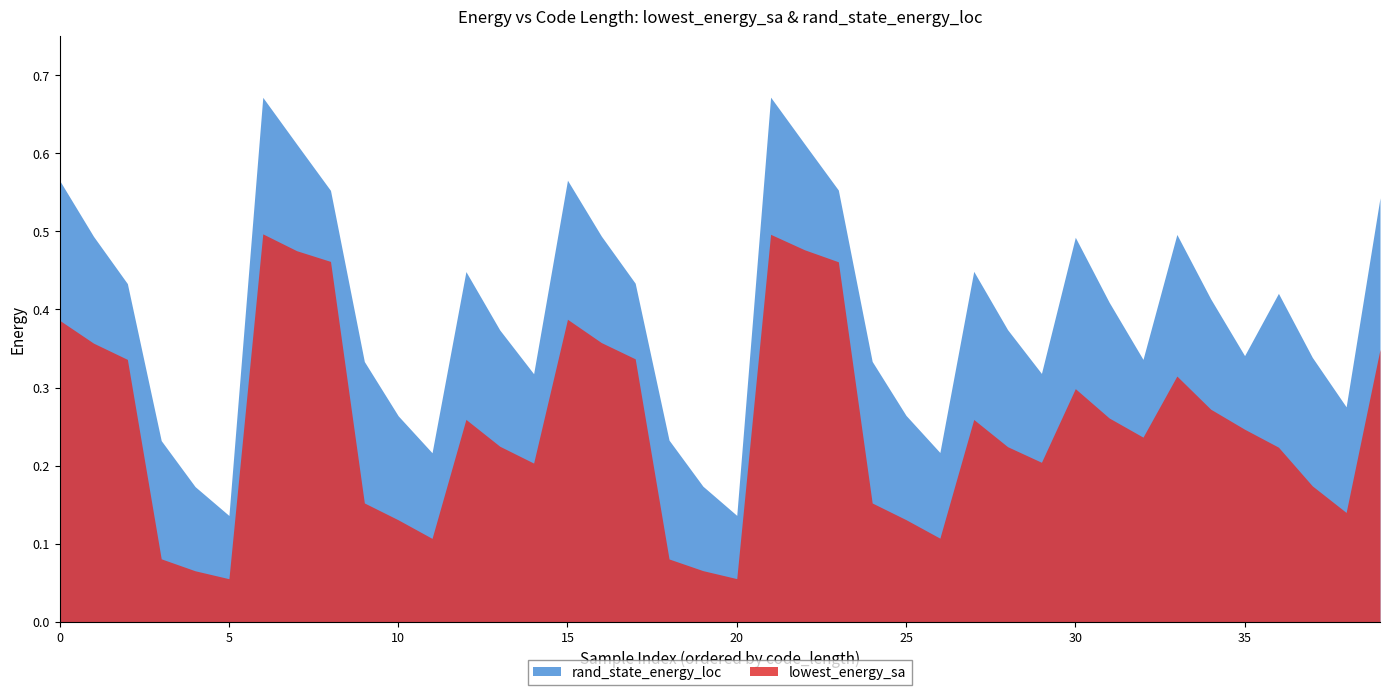

How many interior local peaks does the rand_state_energy_loc series have?

8